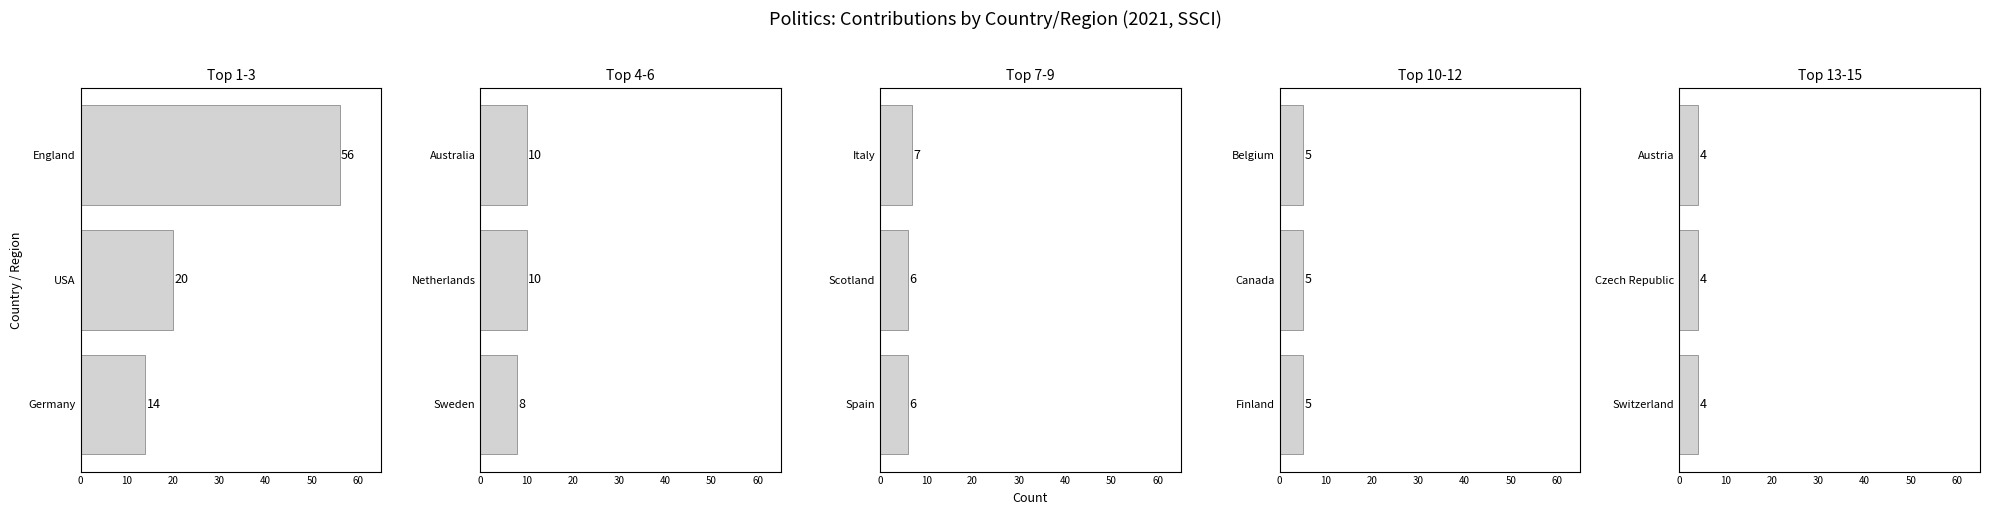

The value at Switzerland is 4. True or false?

True